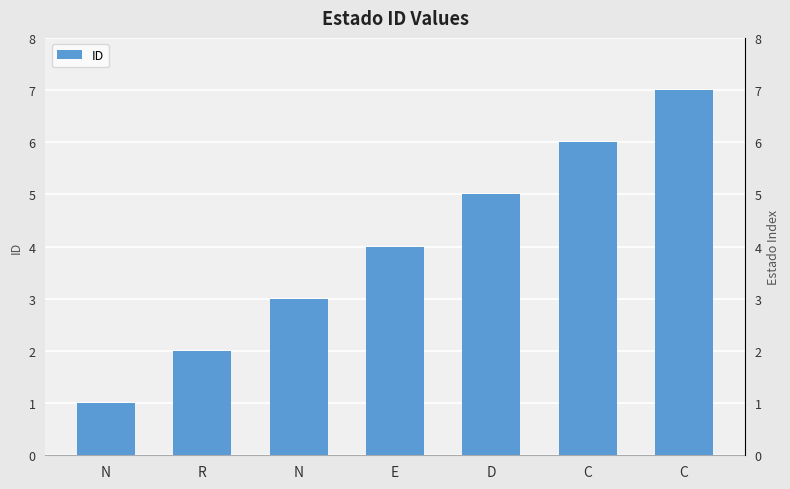

What is the sum of the values at N and C?

7